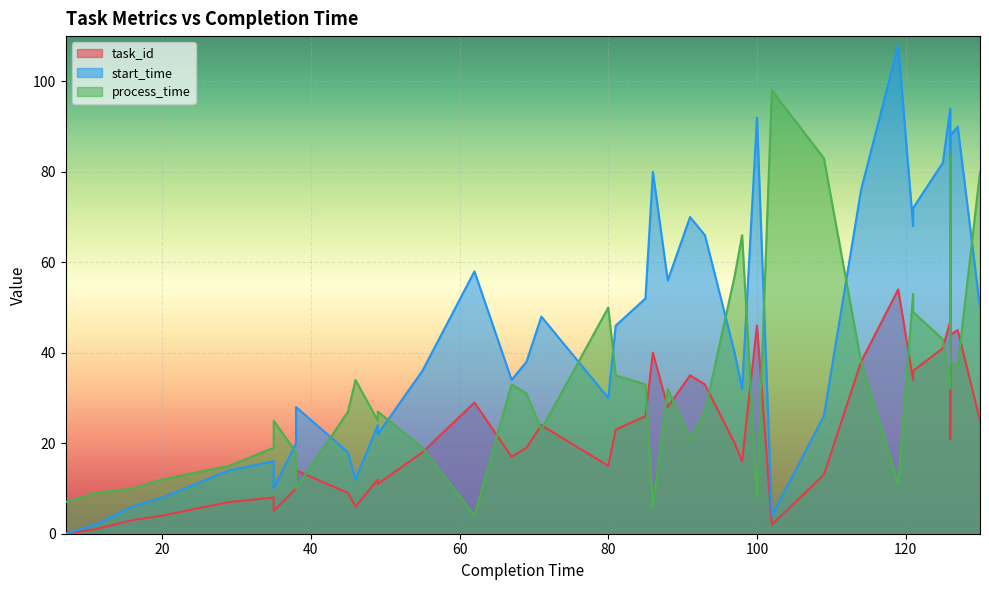

How many intersections are there between process_time and task_id?

17